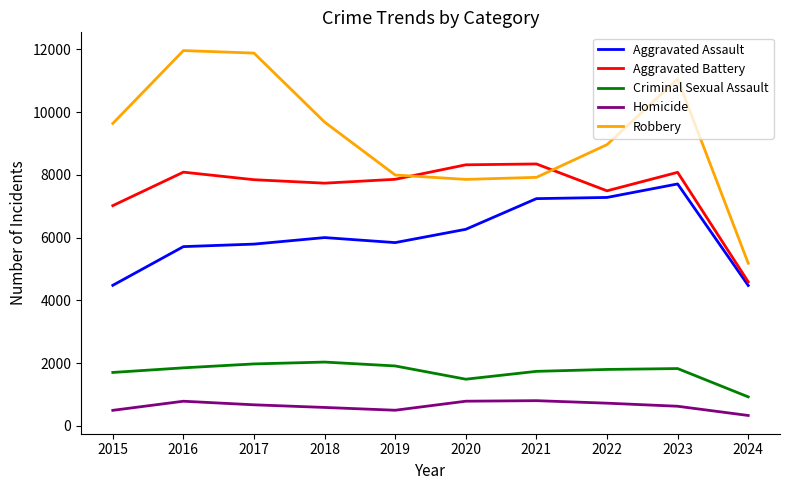

True or false: Criminal Sexual Assault and Aggravated Assault intersect in this chart.

False